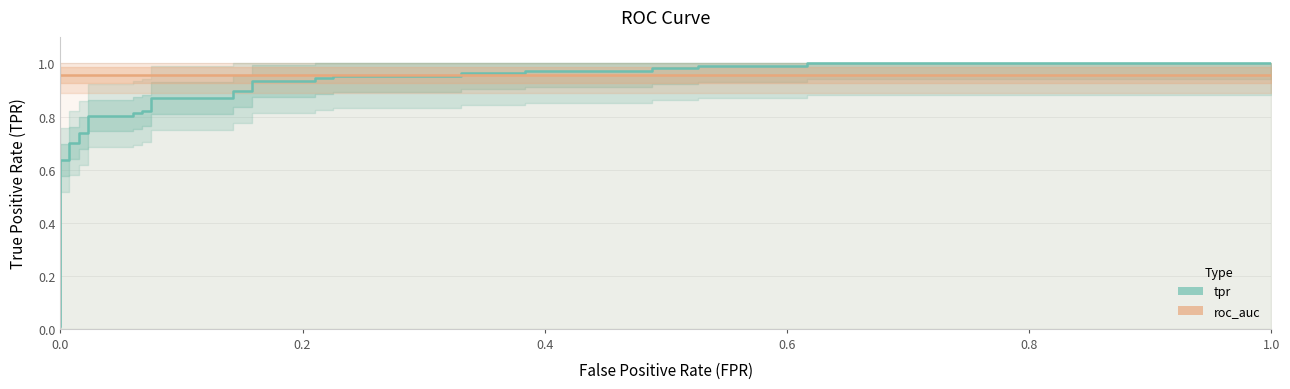

Is the value of tpr at 10 greater than the value of roc_auc at 0.6?

No